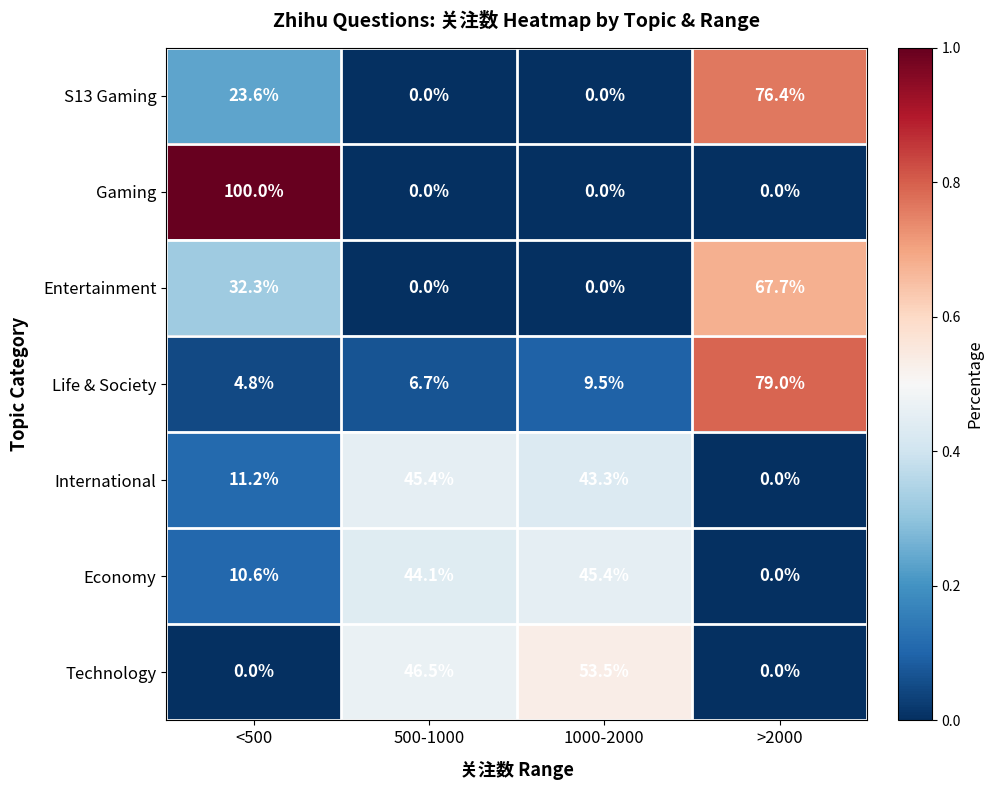

What is the difference between the maximum and minimum values in the Entertainment series?

67.7